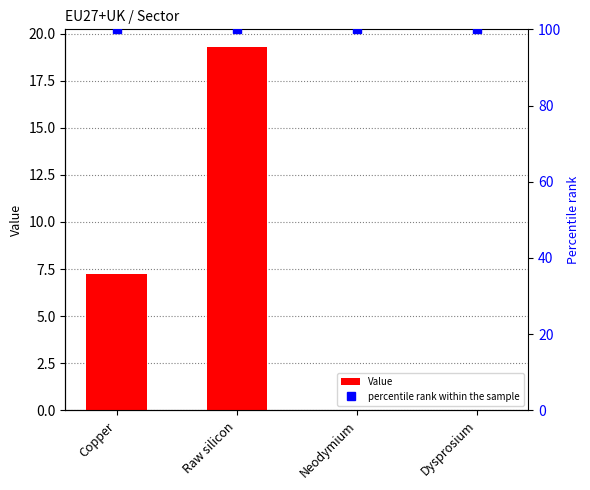

What is the sum of all Value values?

26.5